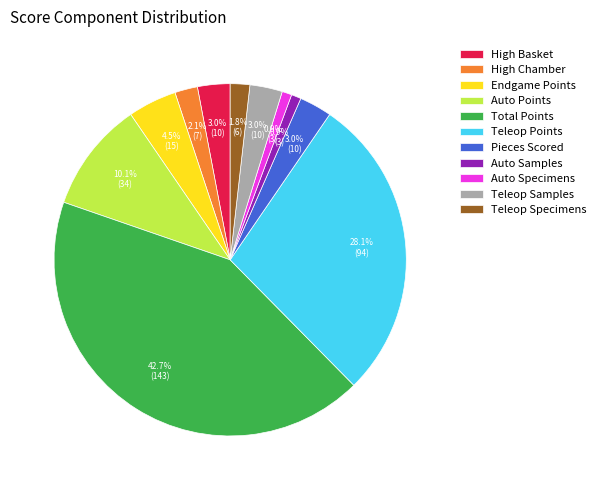

True or false: Teleop Points accounts for 28% of the total.

True